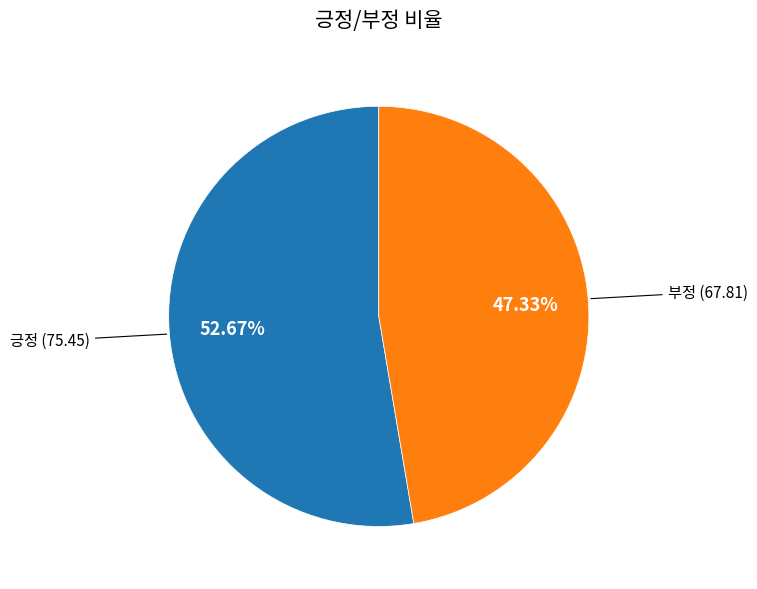

Is there a majority slice in this chart?

Yes